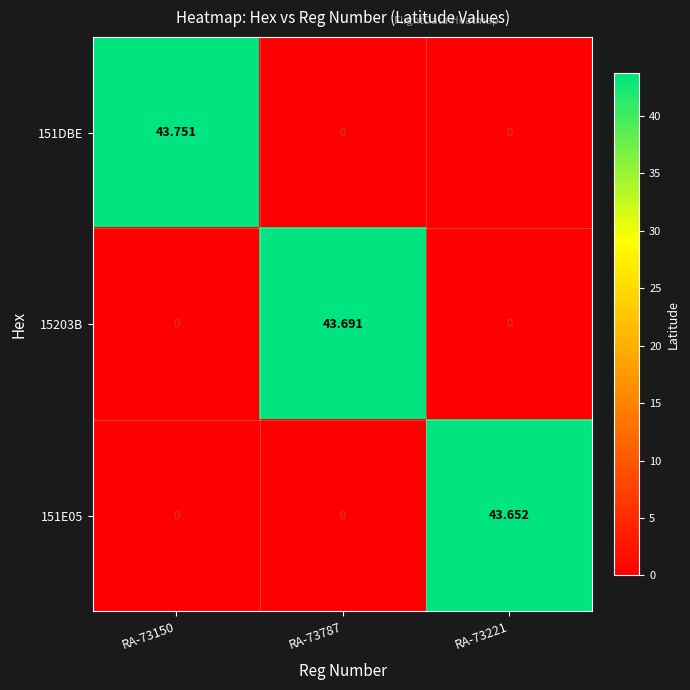

Is the value of 151E05 at RA-73221 greater than the value of 15203B at RA-73221?

Yes